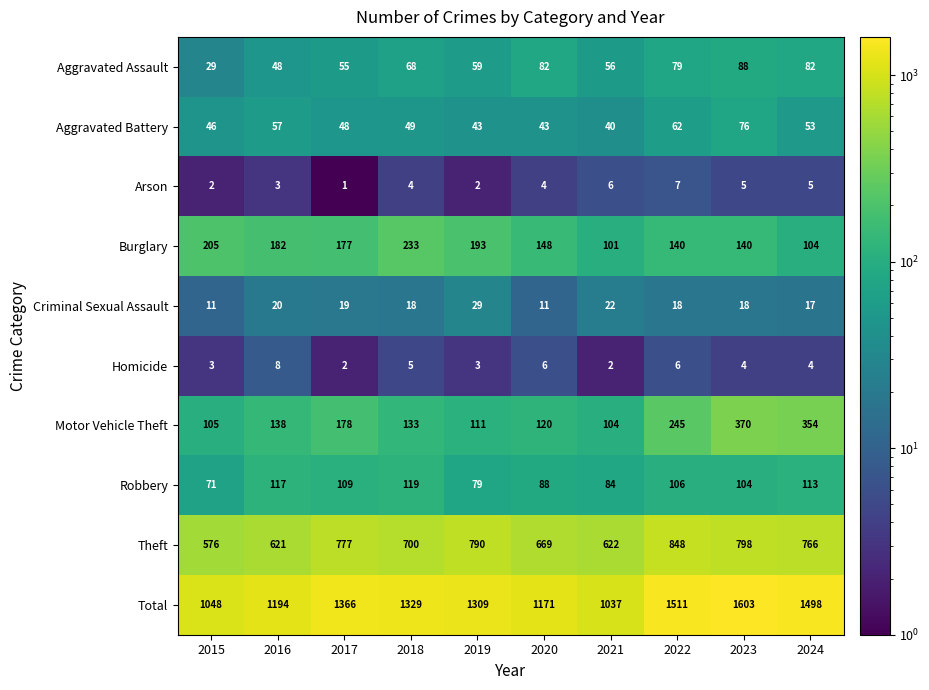

What is the spread (max minus min) of values at 2023?

1599